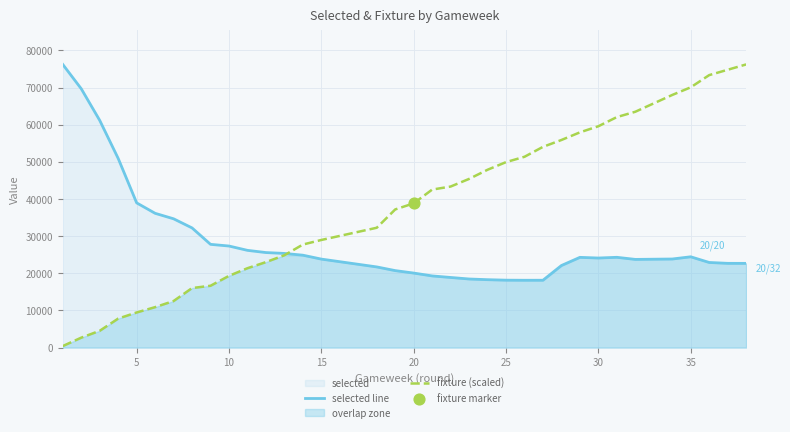

What is the minimum value for selected line?

18123.0